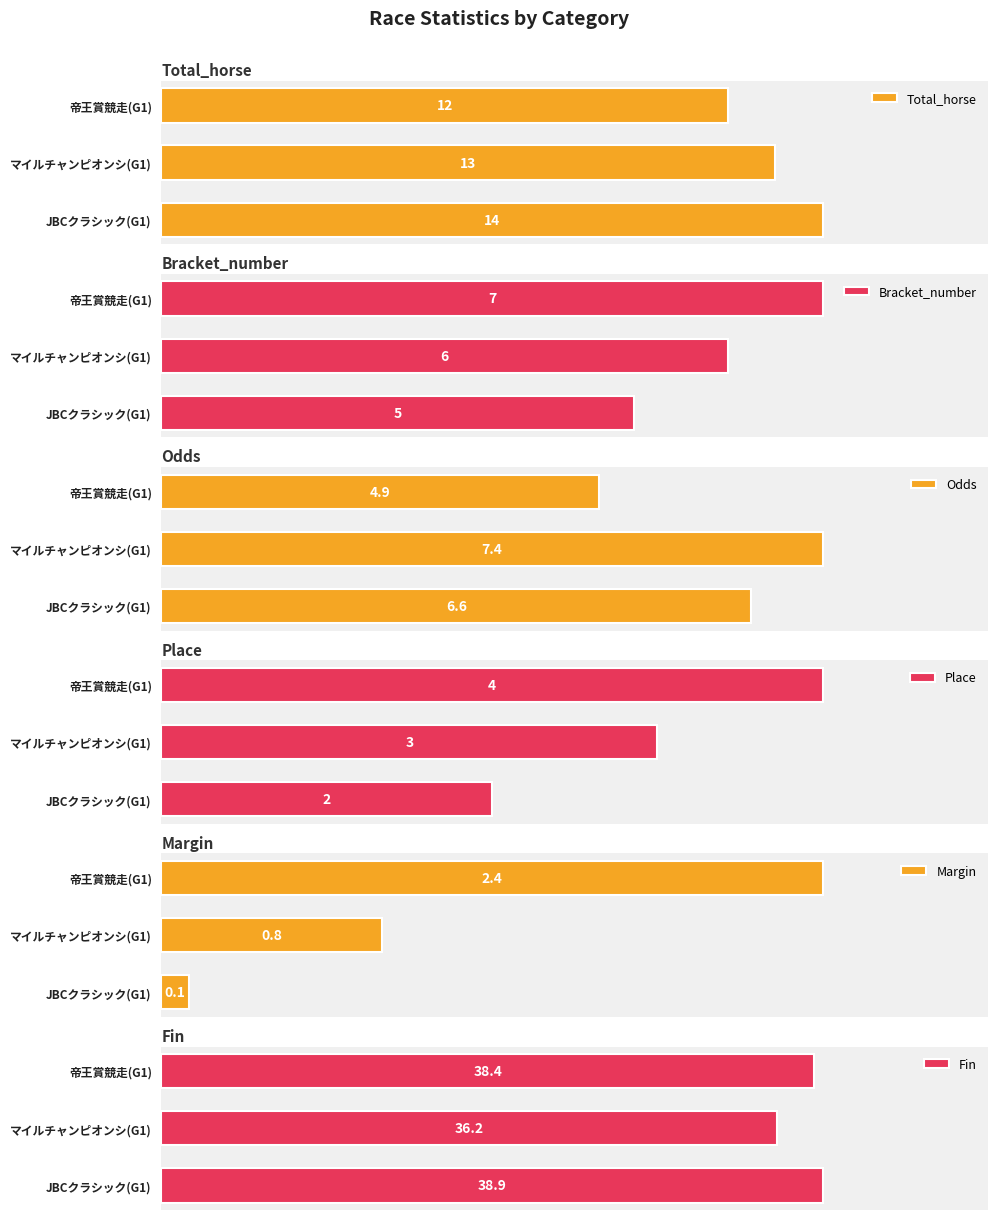

How many data points in Odds are above 6?

2